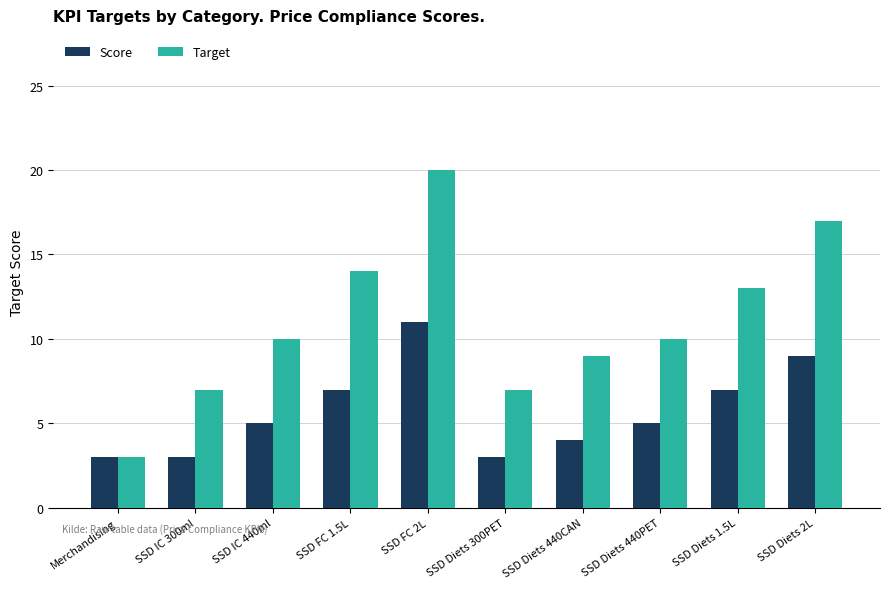

Count the number of data series in this chart.

2